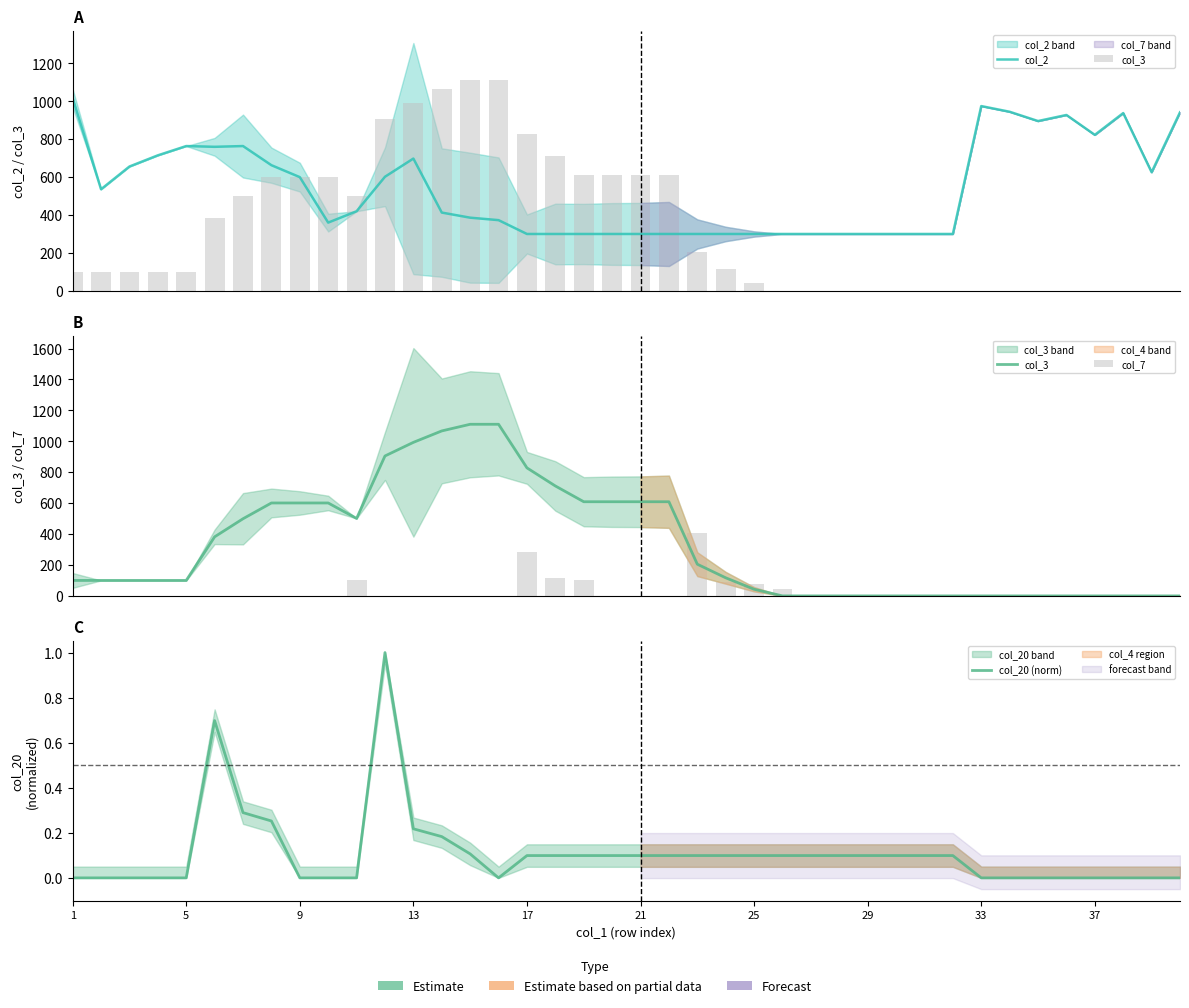

What value does the col_20 (norm) series have at 25?

0.1